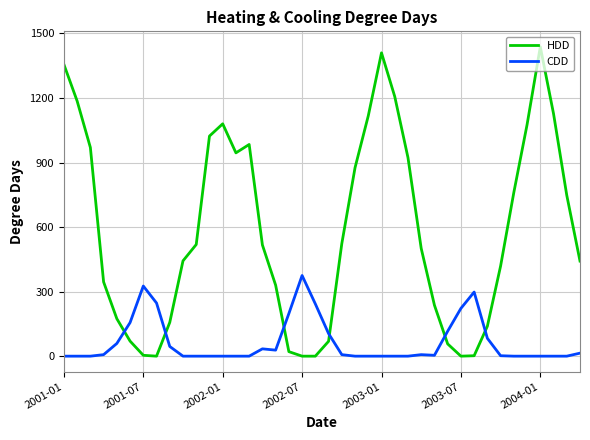

Which series has the widest spread of values?

HDD